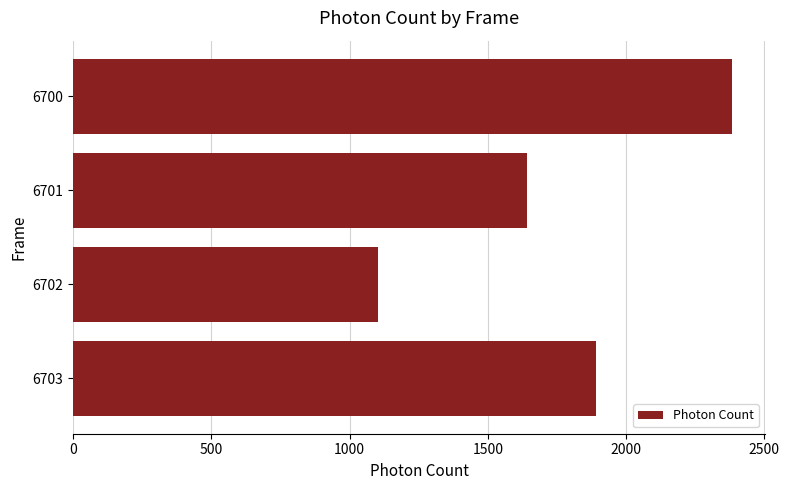

What is the maximum value shown in the chart?

2383.6